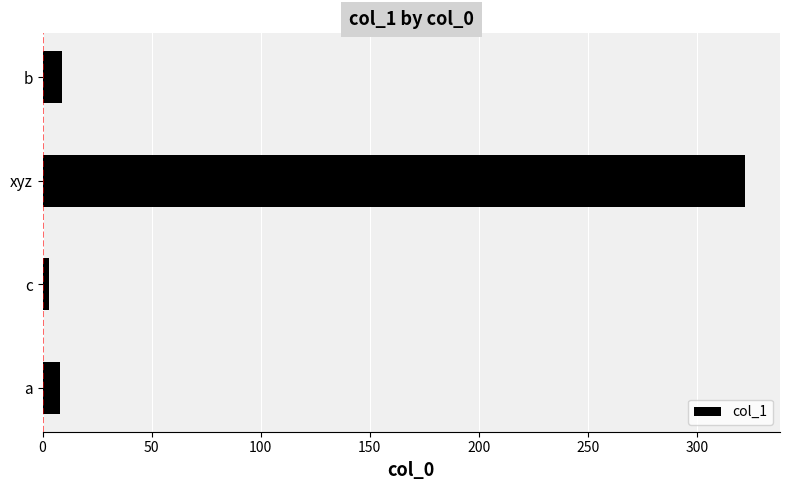

What is the greatest value displayed?

322